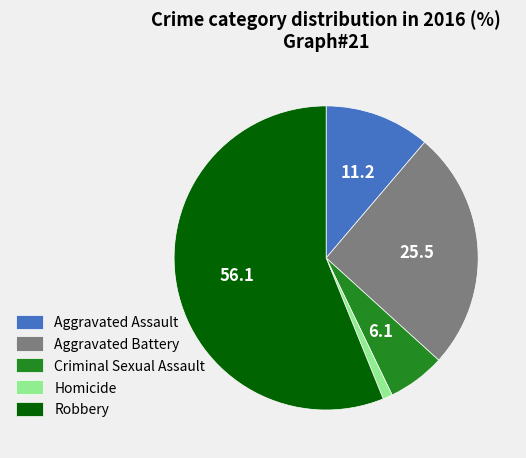

Rank the categories by value from highest to lowest.

Robbery, Aggravated Battery, Aggravated Assault, Criminal Sexual Assault, Homicide